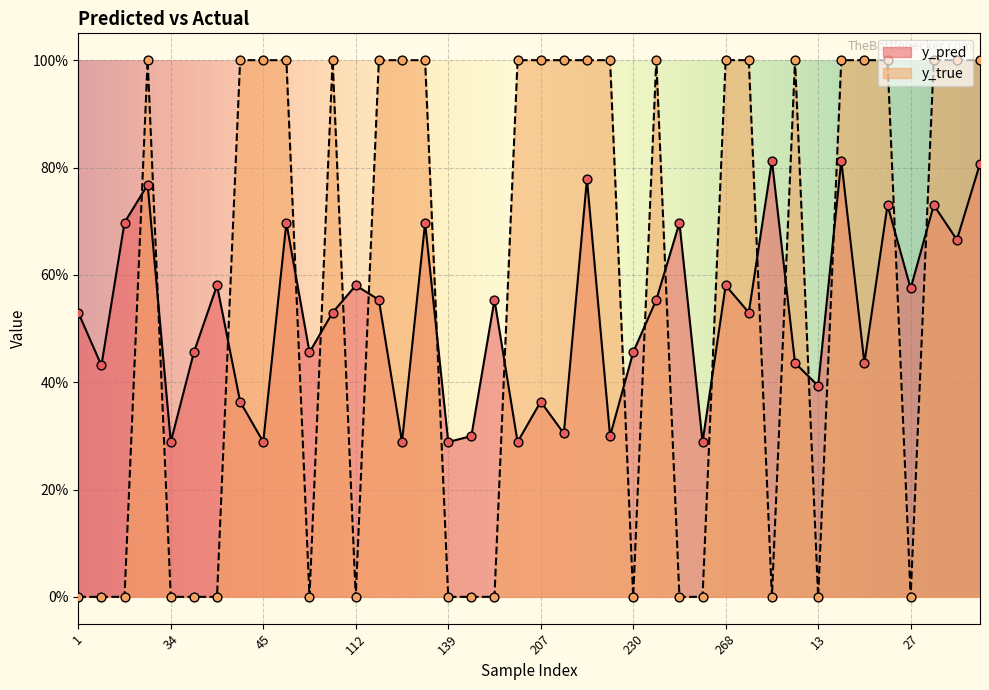

At which category is the sum across all series the highest?

17